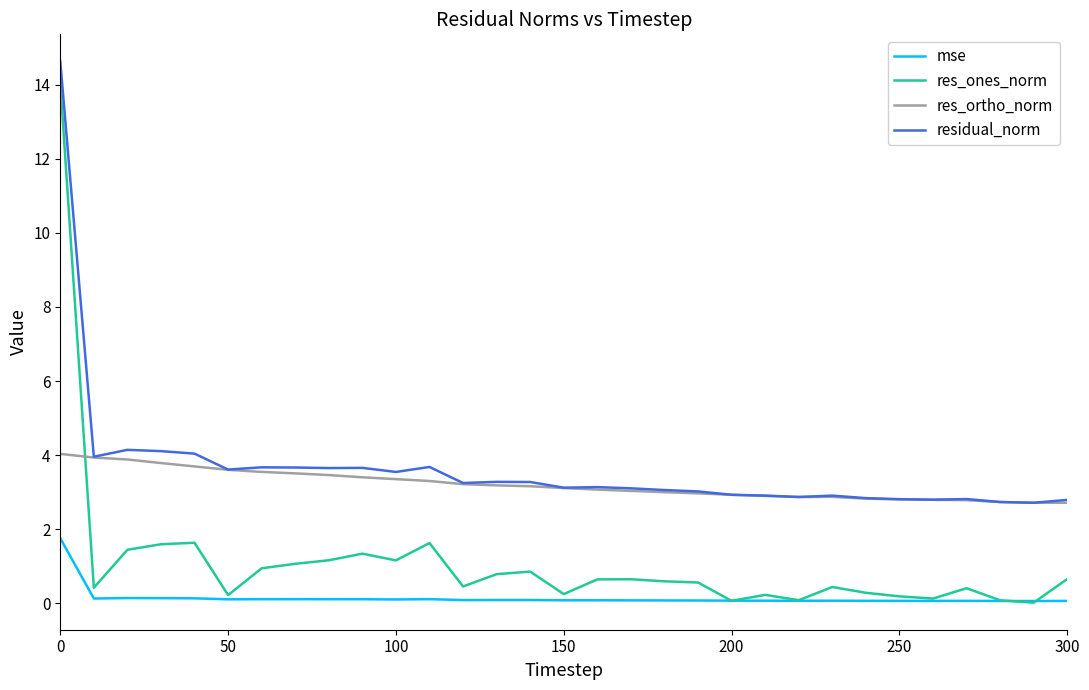

Which series has the widest spread of values?

res_ones_norm